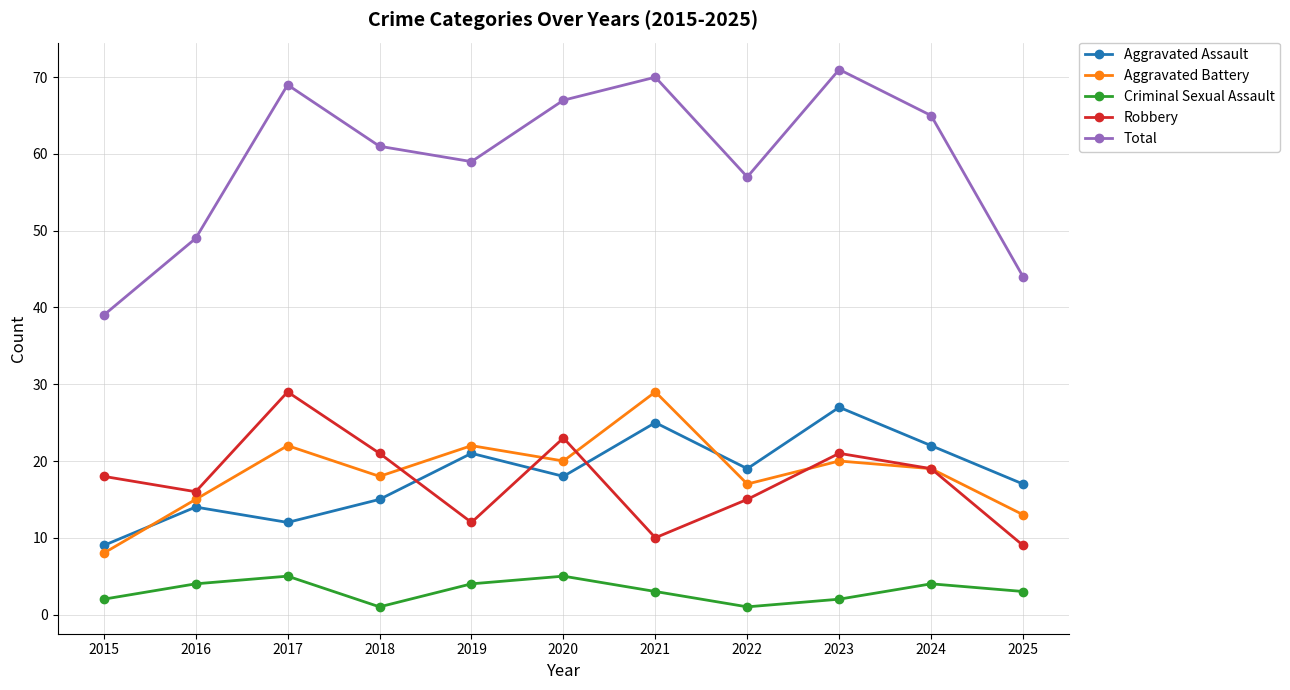

In Criminal Sexual Assault, how many points are higher than both neighbors (excluding endpoints)?

3